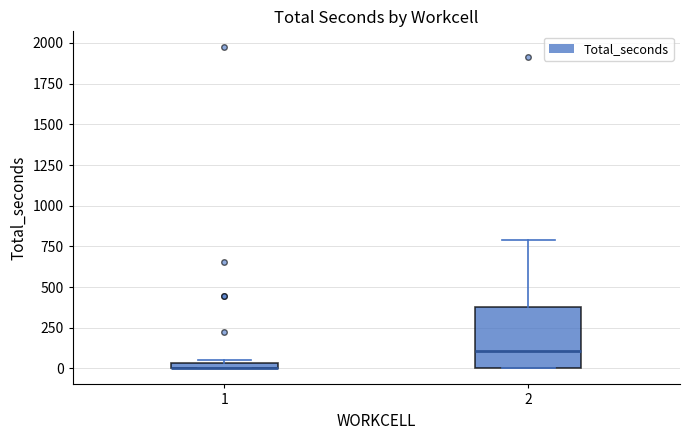

Which box is the tallest, from its lower edge to its upper edge?

2